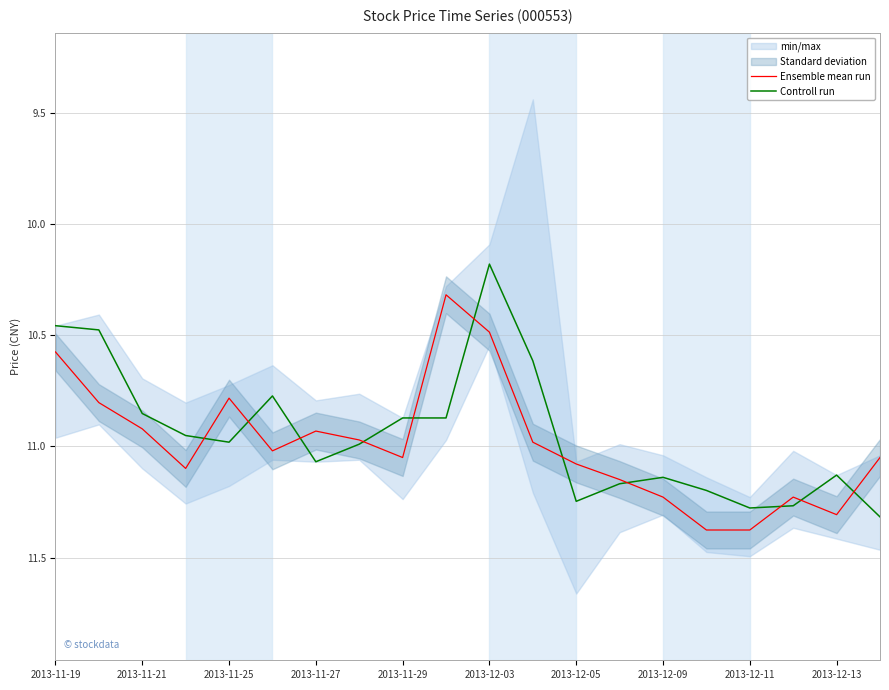

What is the highest value of the Ensemble mean run series?

11.4